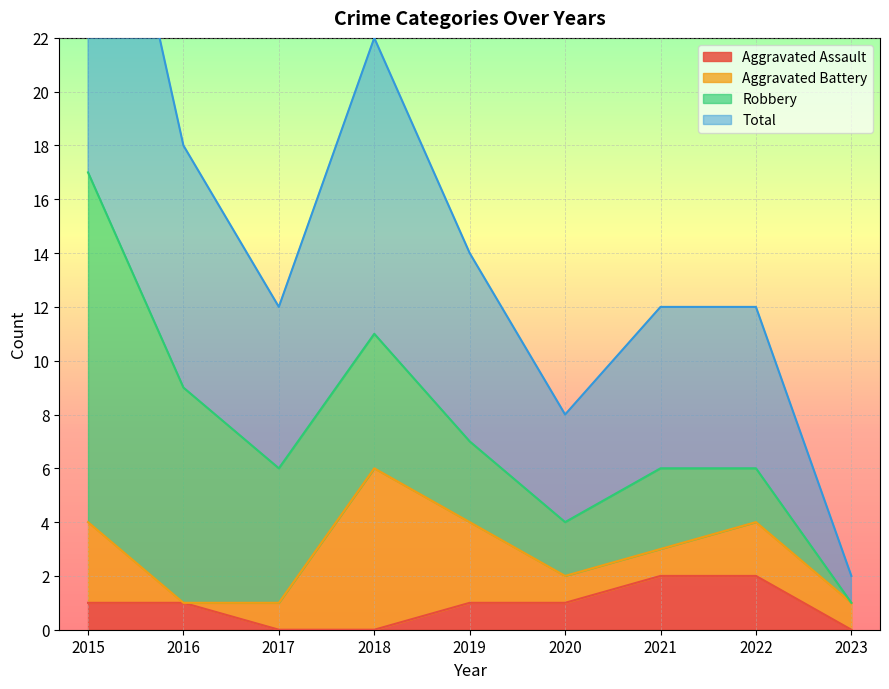

Is it true that Aggravated Assault equals 0 at 2023?

True